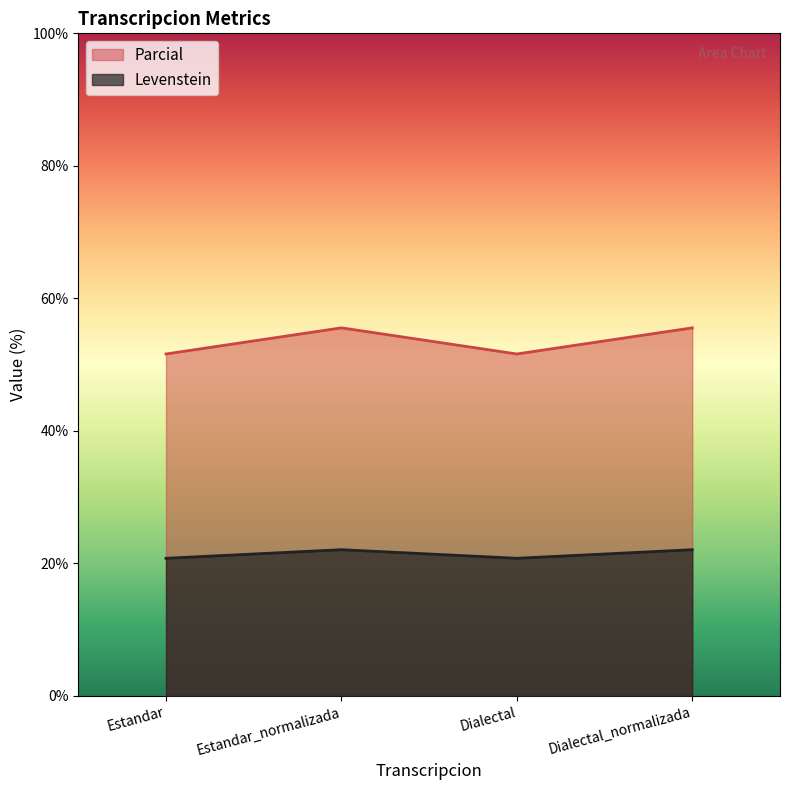

What is the difference between the maximum and minimum values in the Levenstein series?

1.3